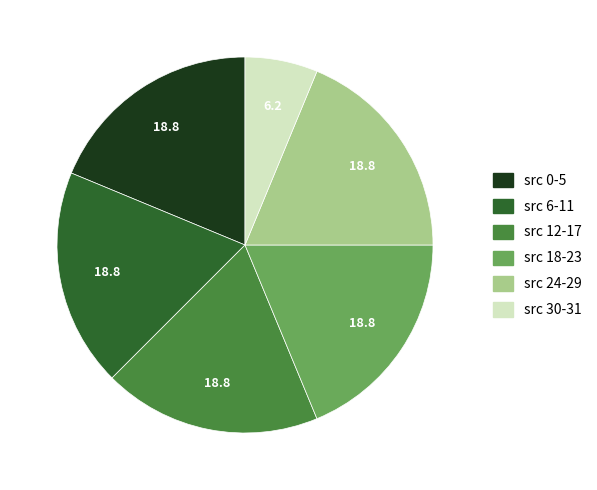

Is it true that src 12-17 is 19% of the pie?

True